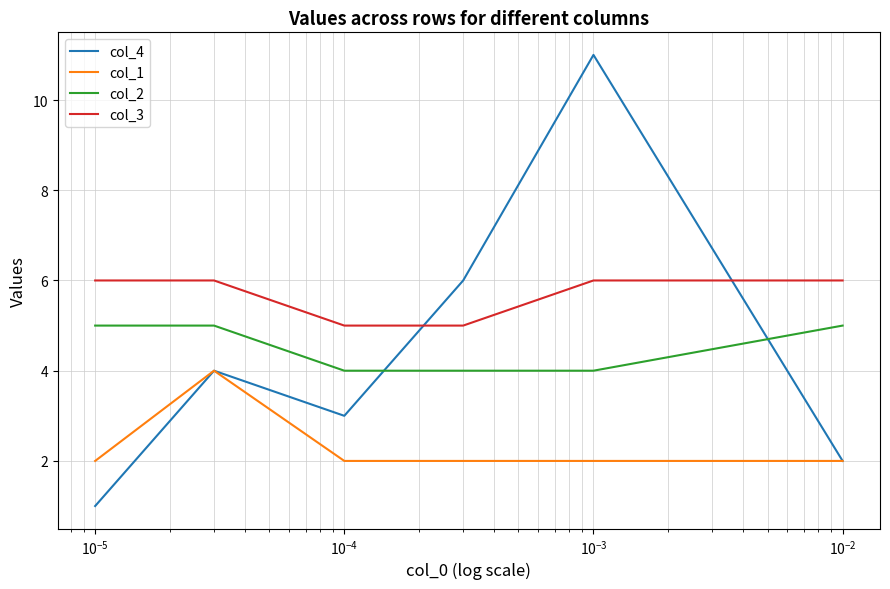

Which series has the widest spread of values?

col_4